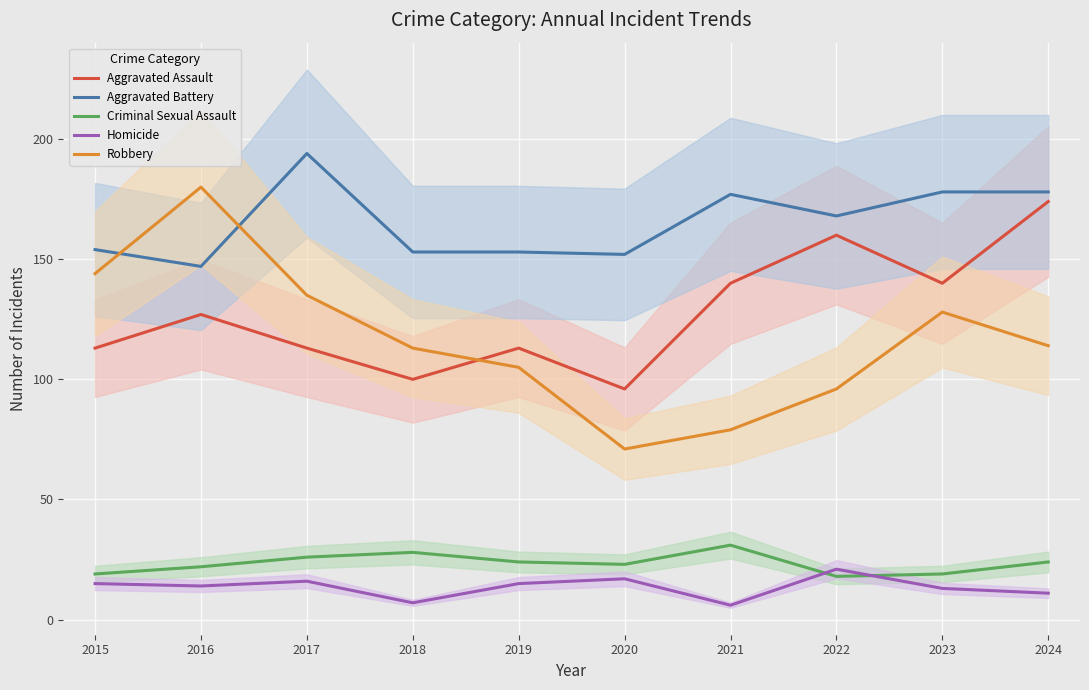

At which label is Aggravated Battery closest to 170?

2022